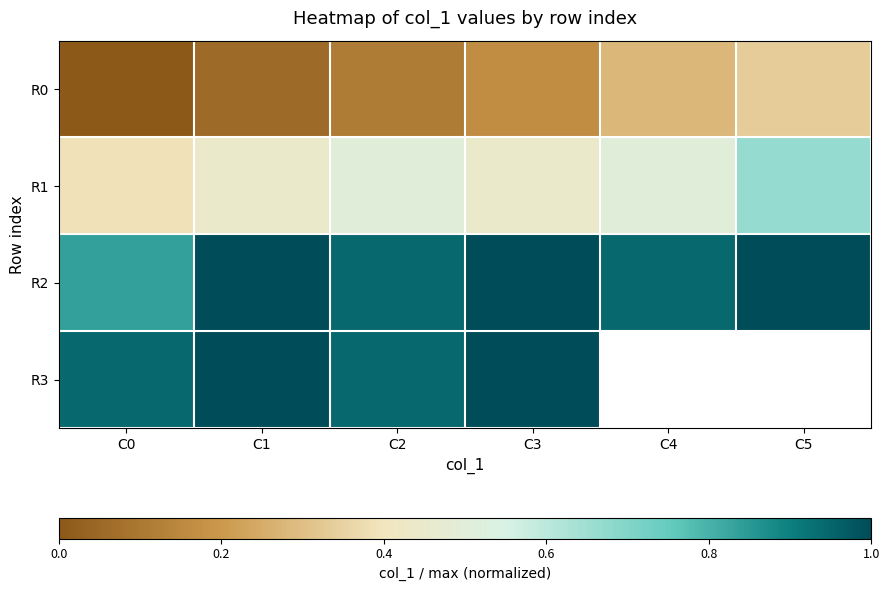

Between C0 and C2, which series saw the biggest shift?

R0